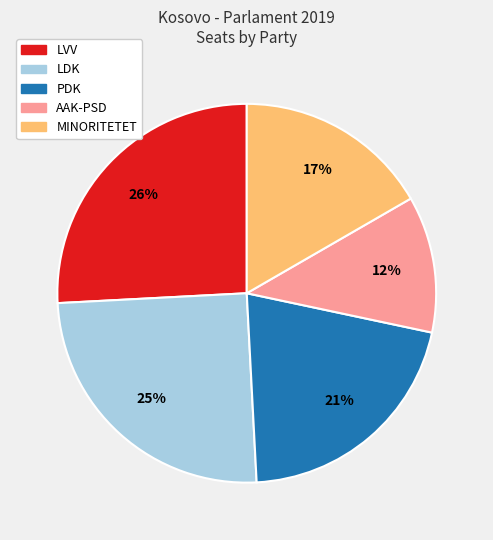

Does LDK represent more than half of the total?

No